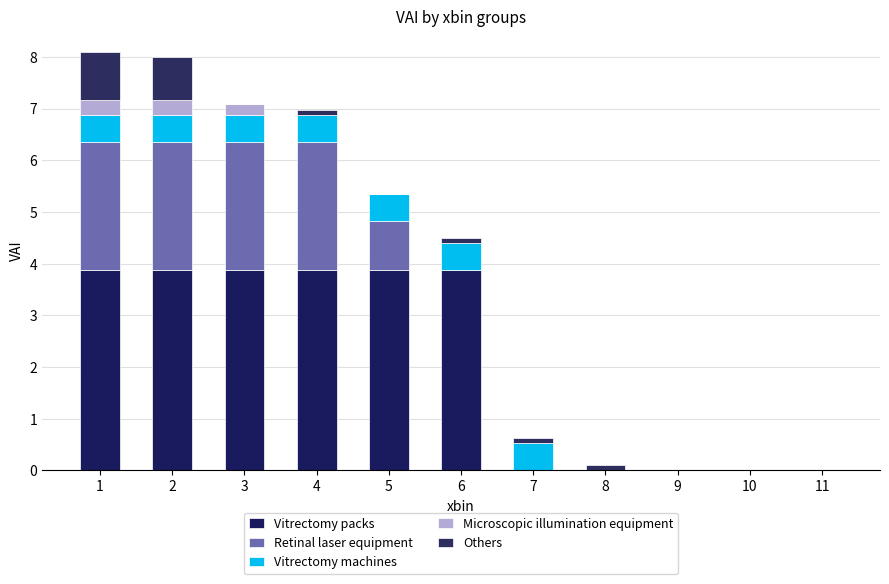

How many data points in Vitrectomy packs are above 3?

6